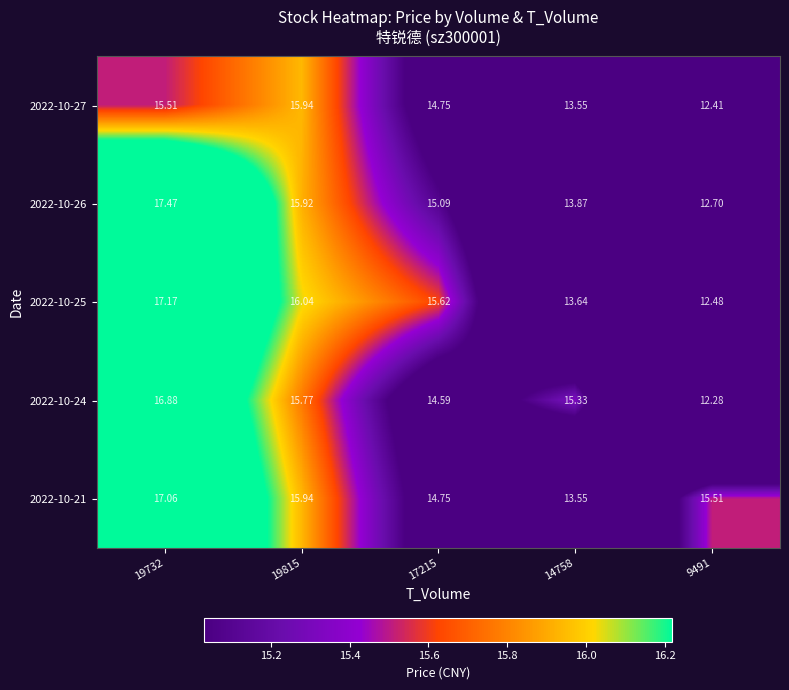

Is the value of 2022-10-21 at 19815 greater than the value of 2022-10-26 at 17215?

Yes